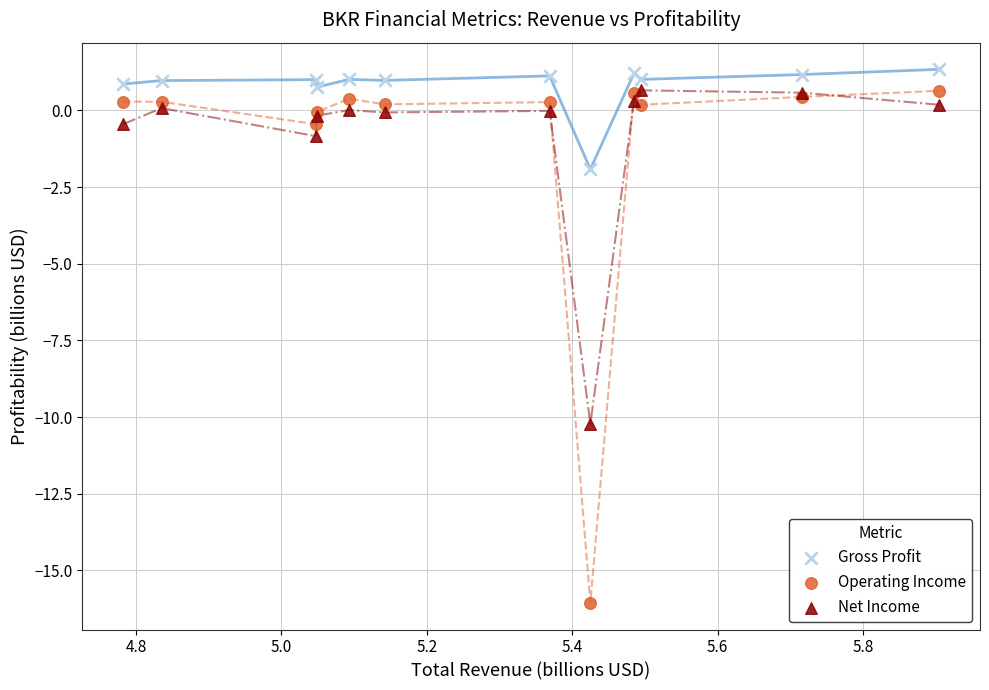

Which series reaches the minimum Y coordinate?

Operating Income